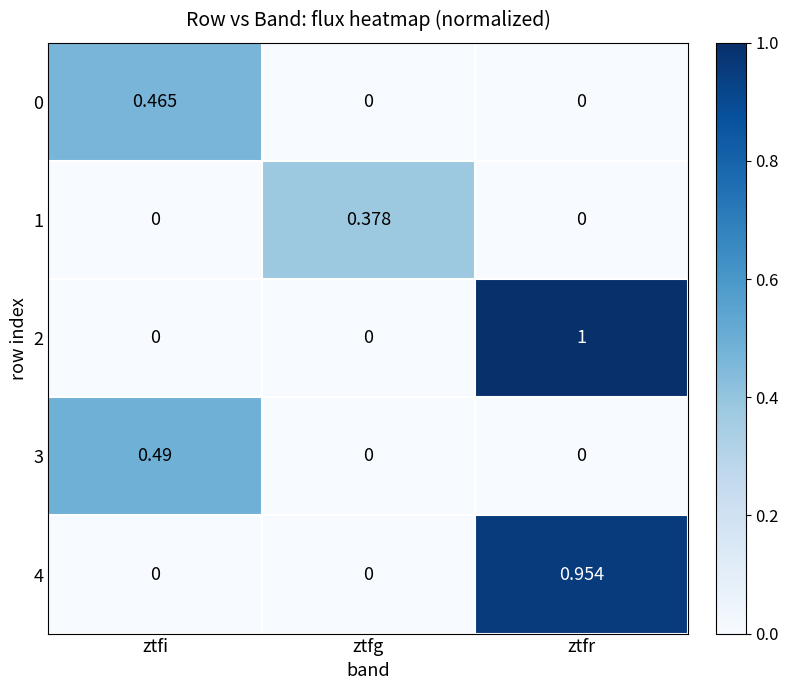

Which category has the highest value in the 4 series?

ztfr